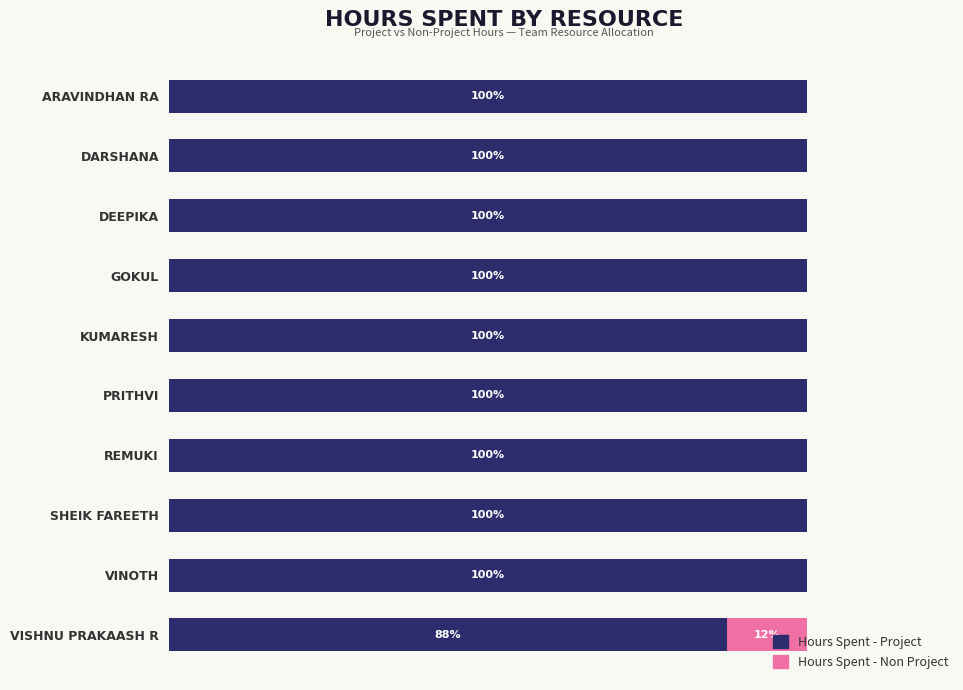

At which label is Hours Spent - Project closest to 93?

VISHNU PRAKAASH R